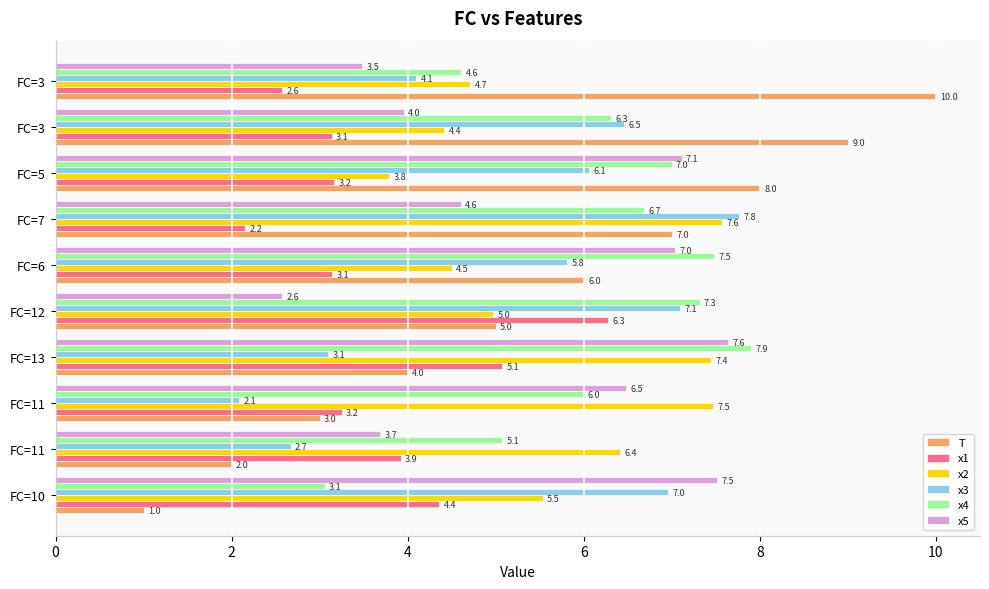

At how many categories does at least one series exceed 9?

1